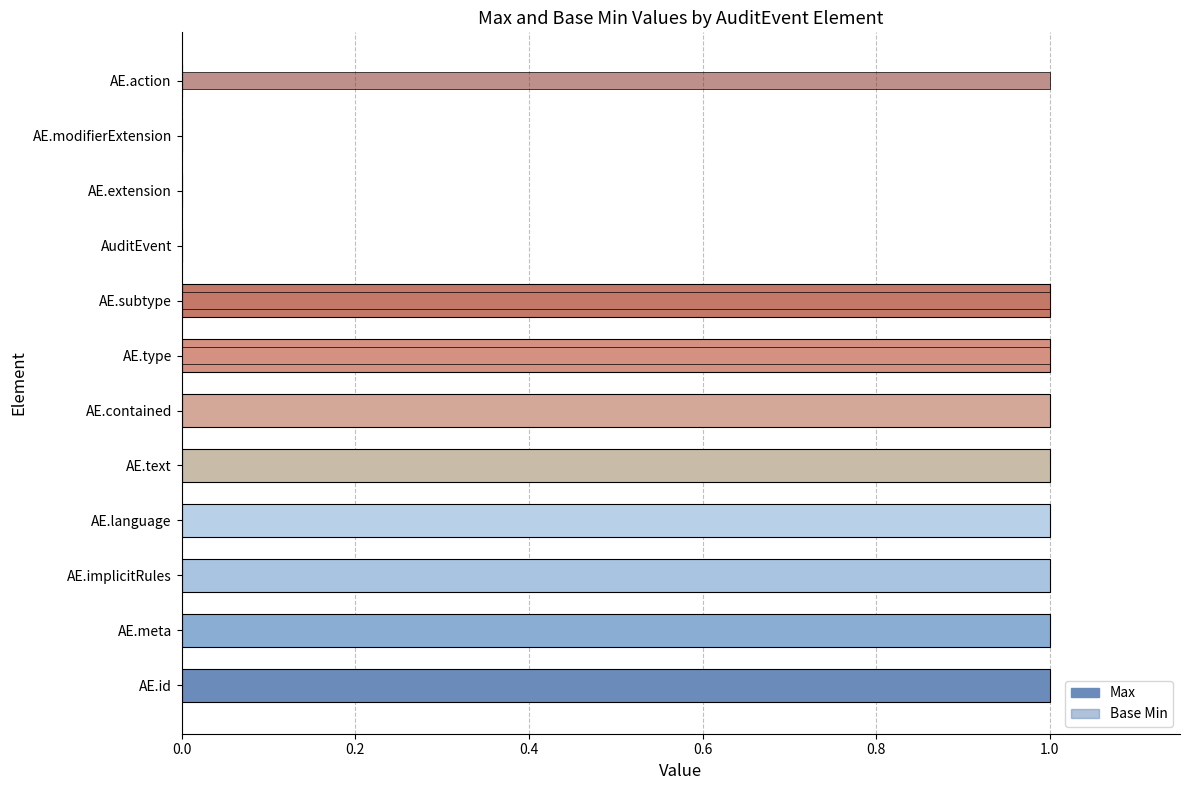

What are all the series names shown in the legend?

Max, Base Min